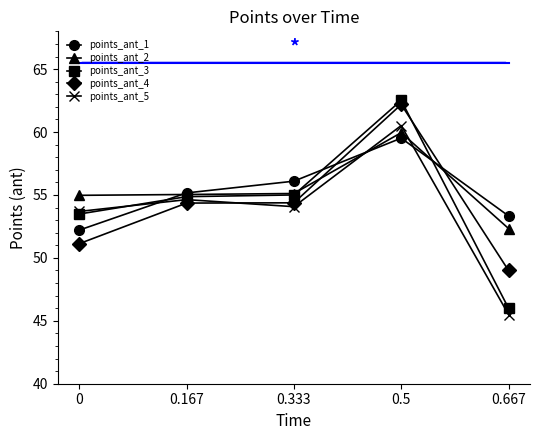

How many lines are shown in the chart?

5